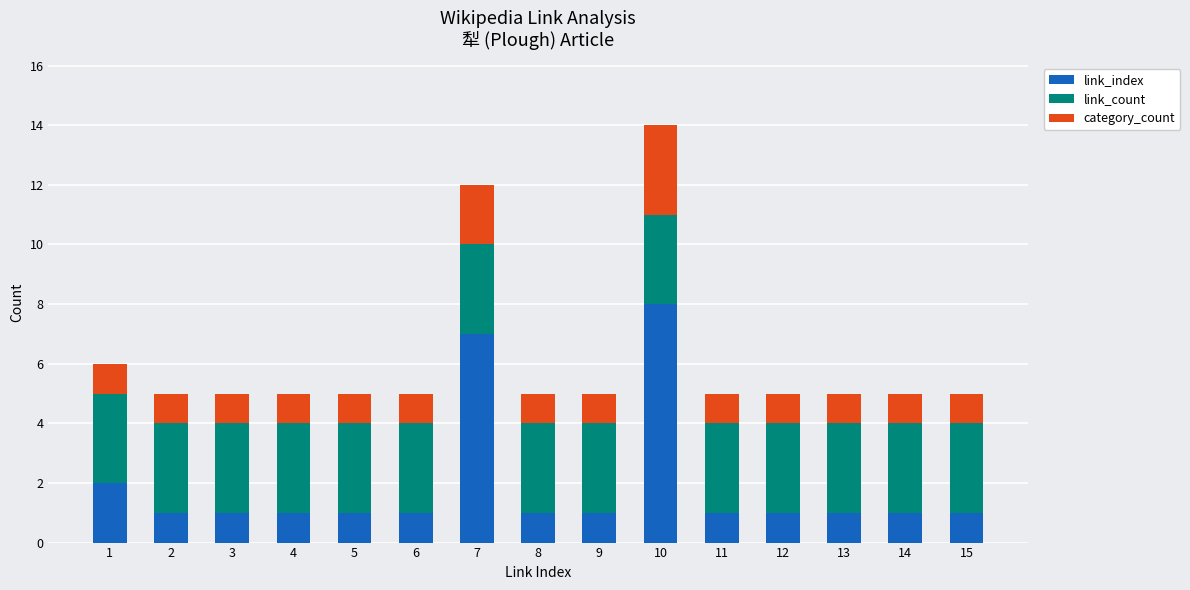

What are all the series names shown in the legend?

link_index, link_count, category_count